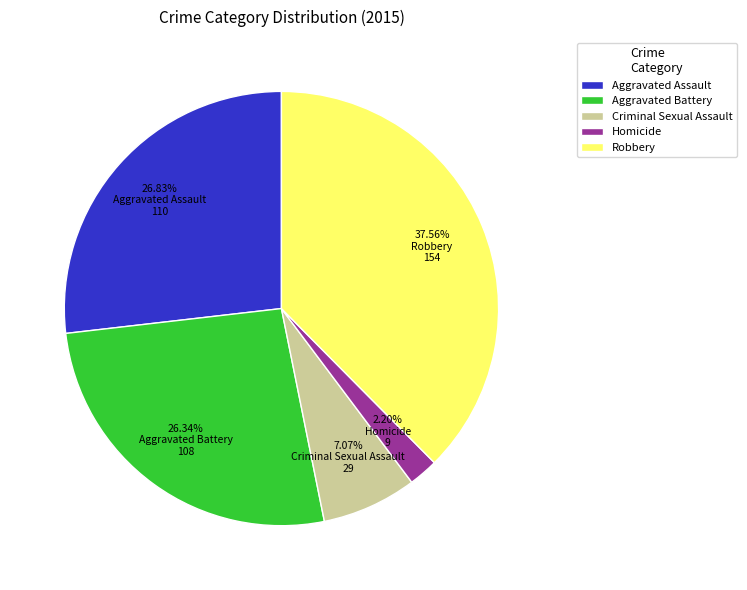

What percentage is the Criminal Sexual Assault slice, to the nearest percent?

7%